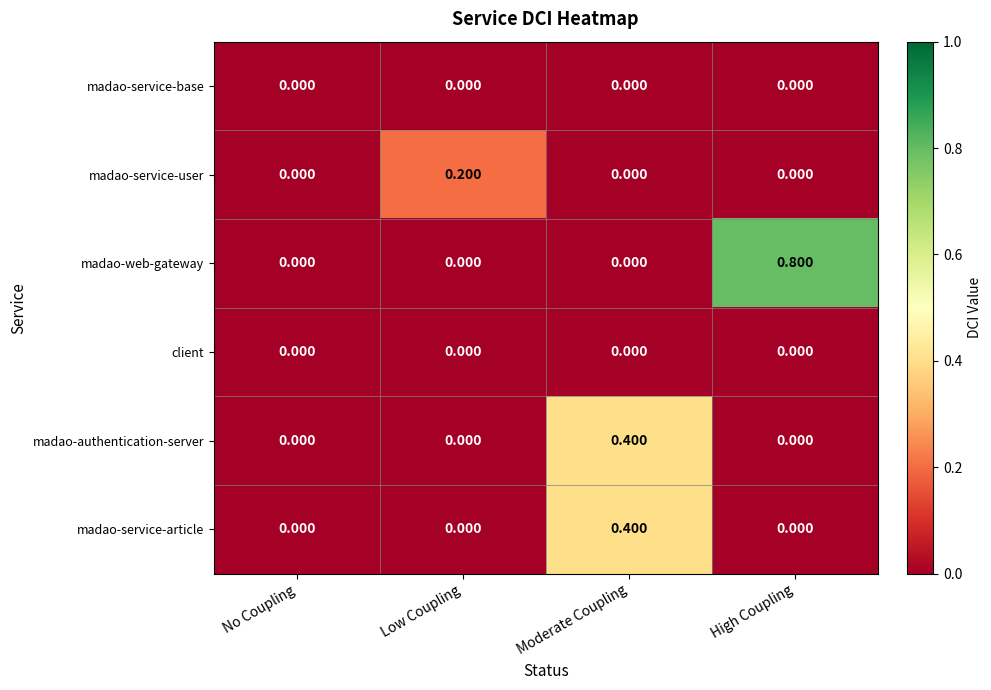

Which series changed the most between No Coupling and Low Coupling?

madao-service-user